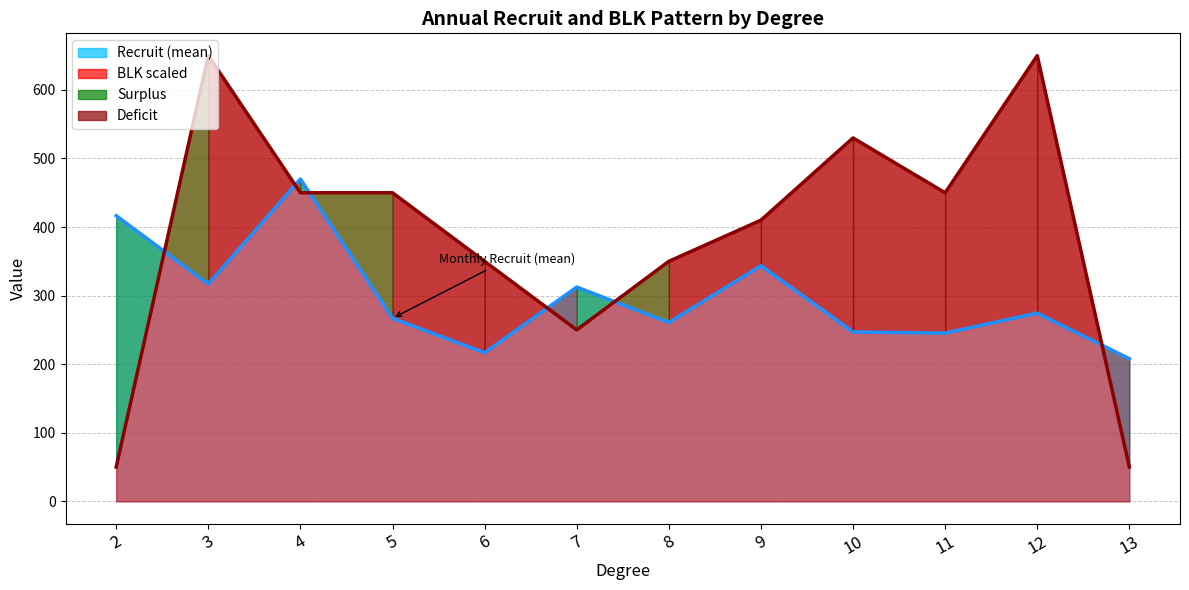

What is the difference between the blk_line values at 10 and 13?

480.0